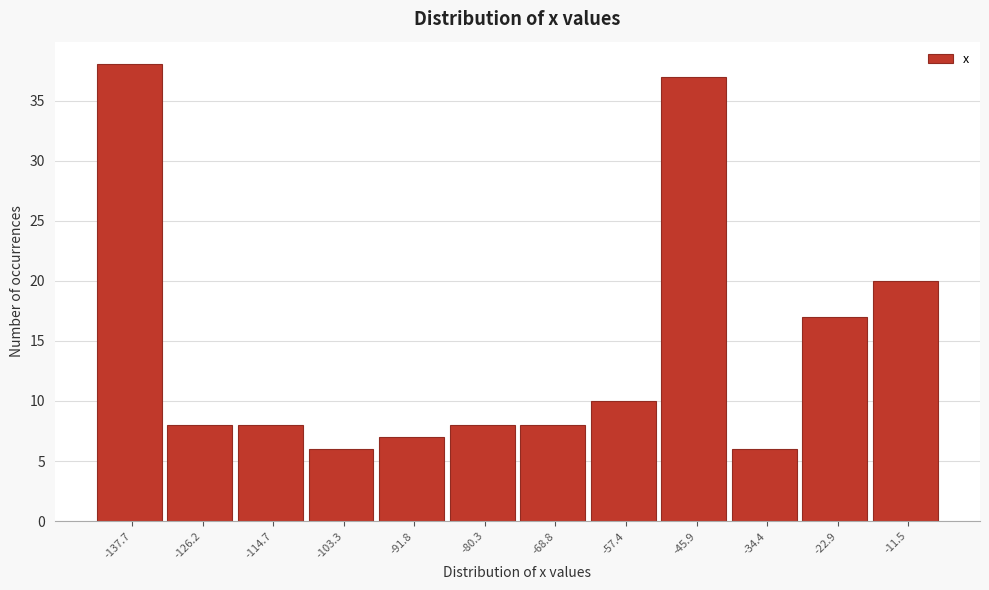

Reading right to left, list all the values displayed in this chart.

-11.5=20	-22.9=17	-34.4=6	-45.9=37	-57.4=10	-68.8=8	-80.3=8	-91.8=7	-103.3=6	-114.7=8	-126.2=8	-137.7=38